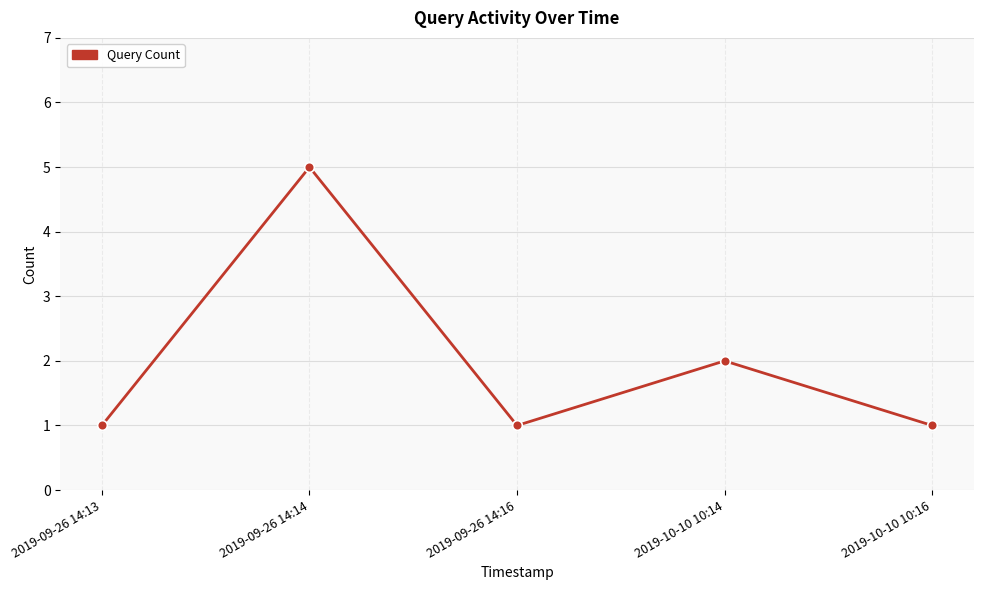

Count the values in the range 1 to 2.

4